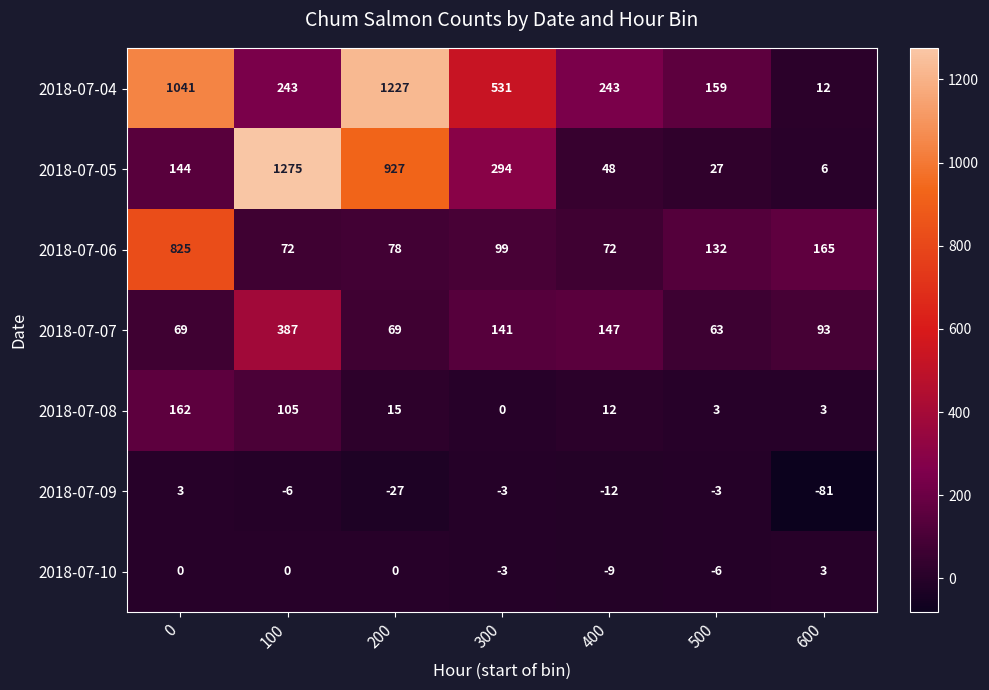

What is the difference between the maximum and second lowest values in the 2018-07-05 series?

1248